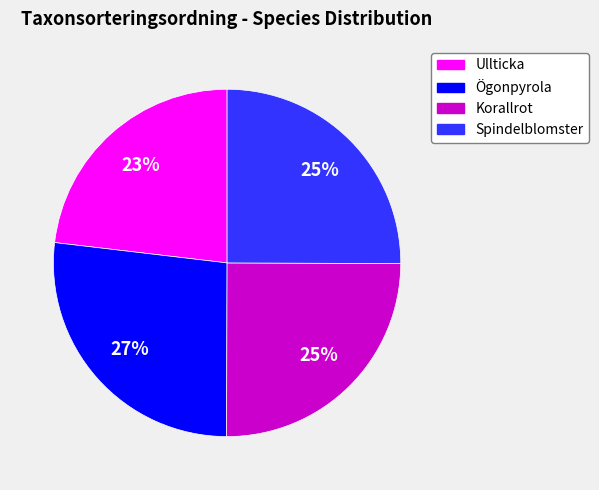

Which slice is the smallest?

Ullticka